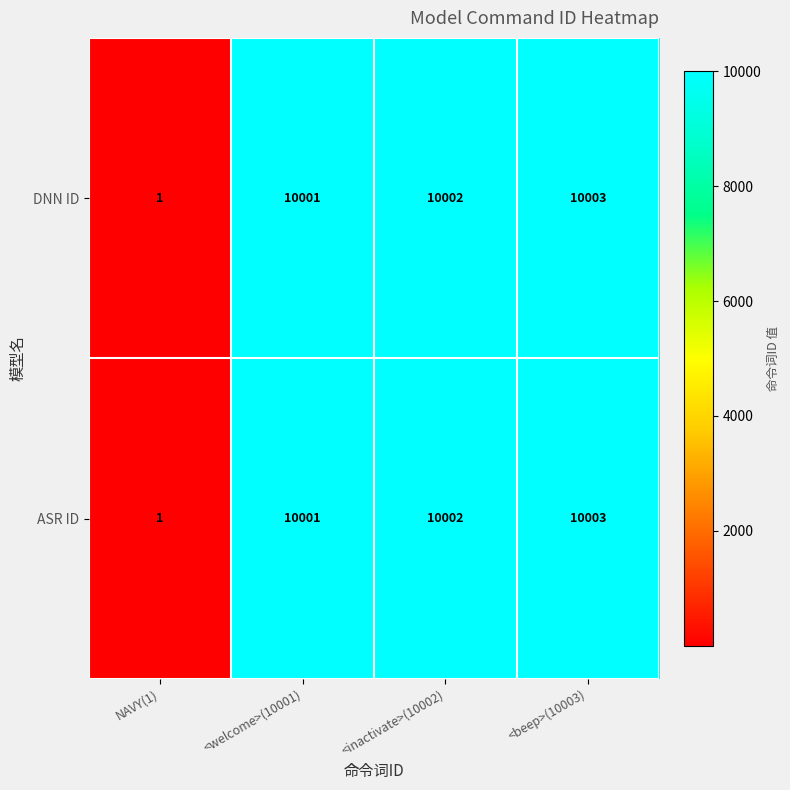

What is the greatest value displayed?

10003